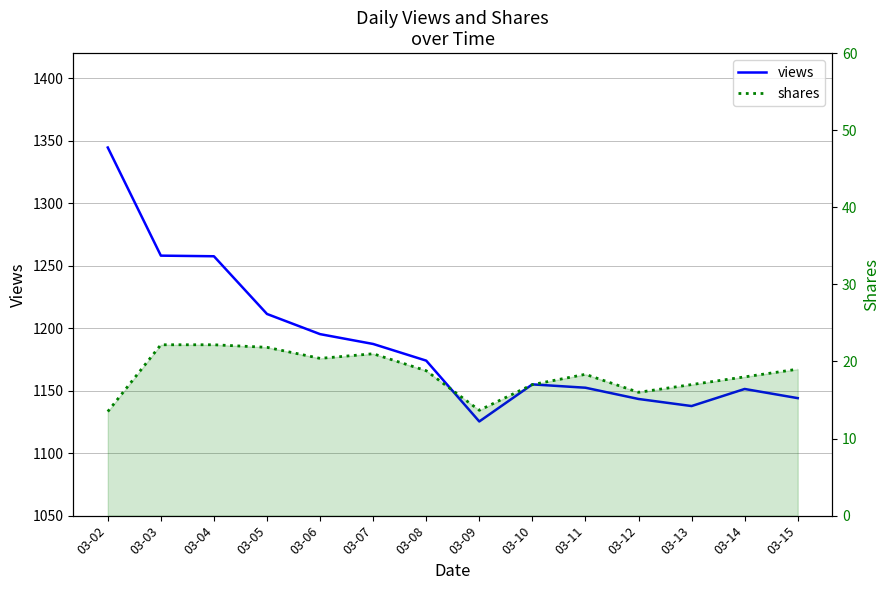

True or false: shares and views intersect in this chart.

False